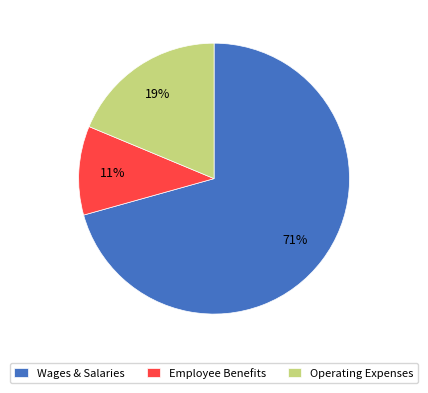

Count the number of slices in the pie.

3